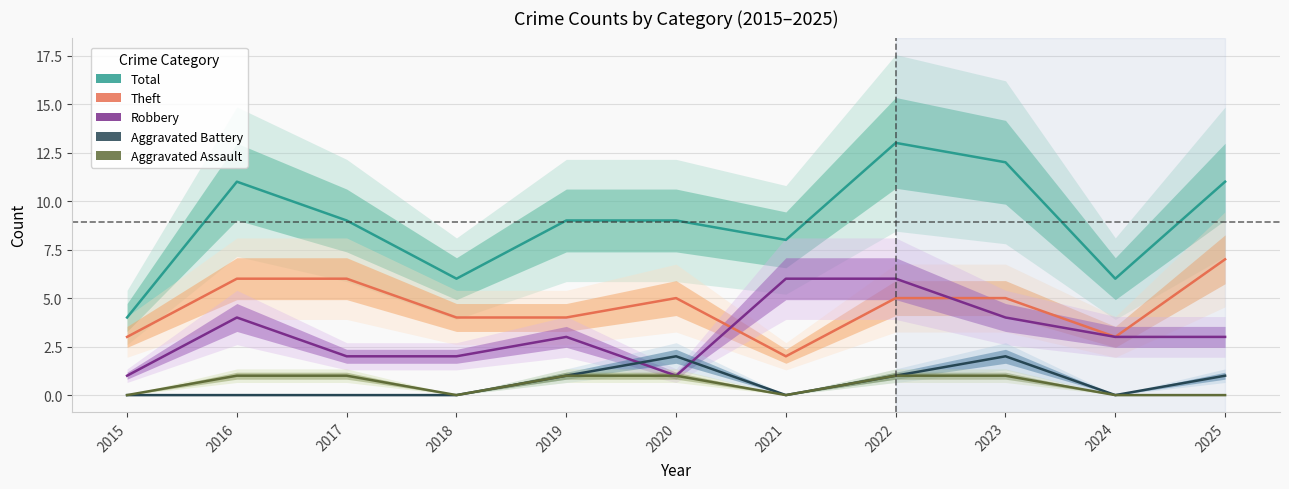

Which has a higher value, 2024 or 2020?

2020